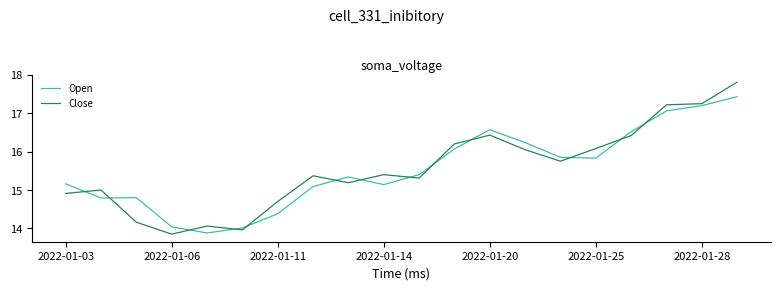

List the series in order of their peak value, highest first.

Close, Open